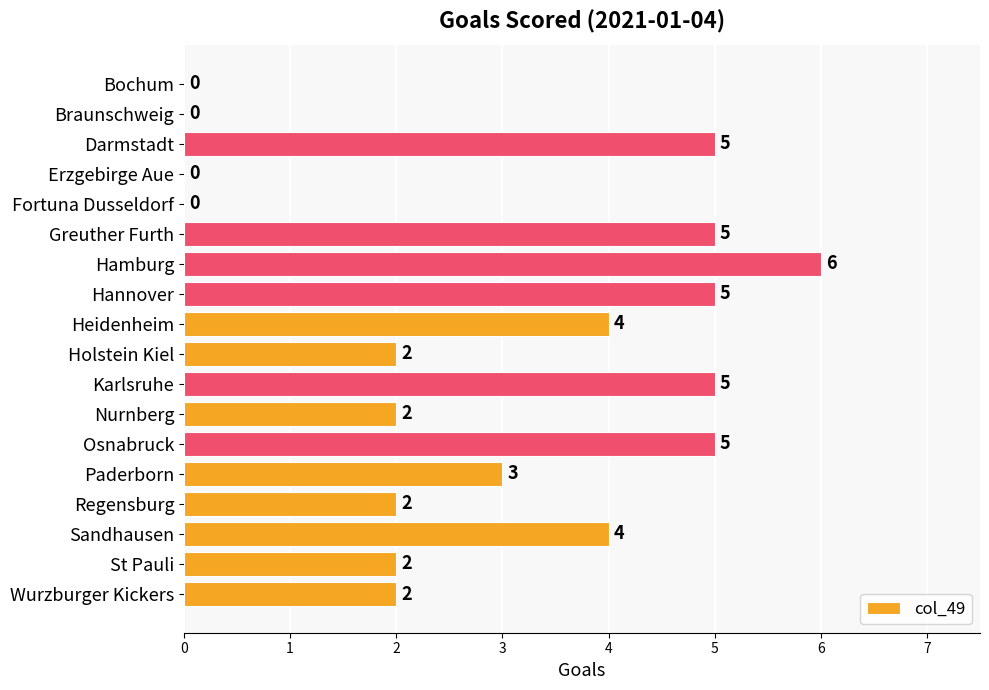

Reading top to bottom, extract all data points from this chart.

Bochum=0	Braunschweig=0	Darmstadt=5	Erzgebirge Aue=0	Fortuna Dusseldorf=0	Greuther Furth=5	Hamburg=6	Hannover=5	Heidenheim=4	Holstein Kiel=2	Karlsruhe=5	Nurnberg=2	Osnabruck=5	Paderborn=3	Regensburg=2	Sandhausen=4	St Pauli=2	Wurzburger Kickers=2